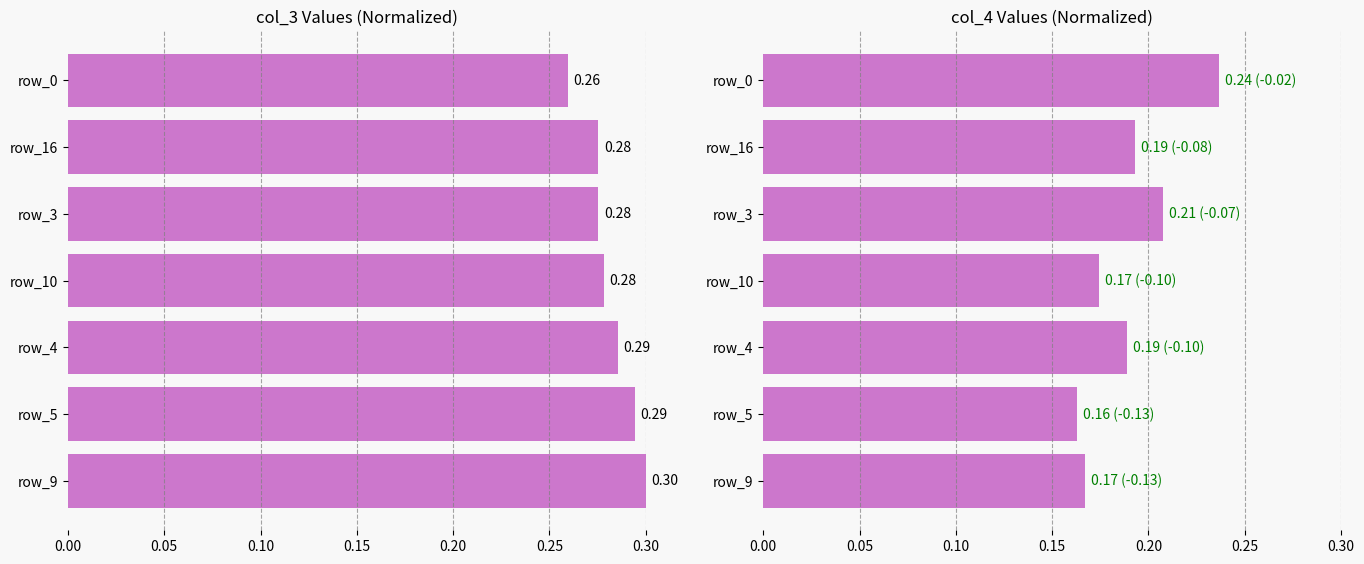

Reading left to right, extract all data points from this chart.

col_3: 0.3	0.3	0.3	0.3	0.3	0.3	0.3
col_4: 0.2	0.2	0.2	0.2	0.2	0.2	0.2